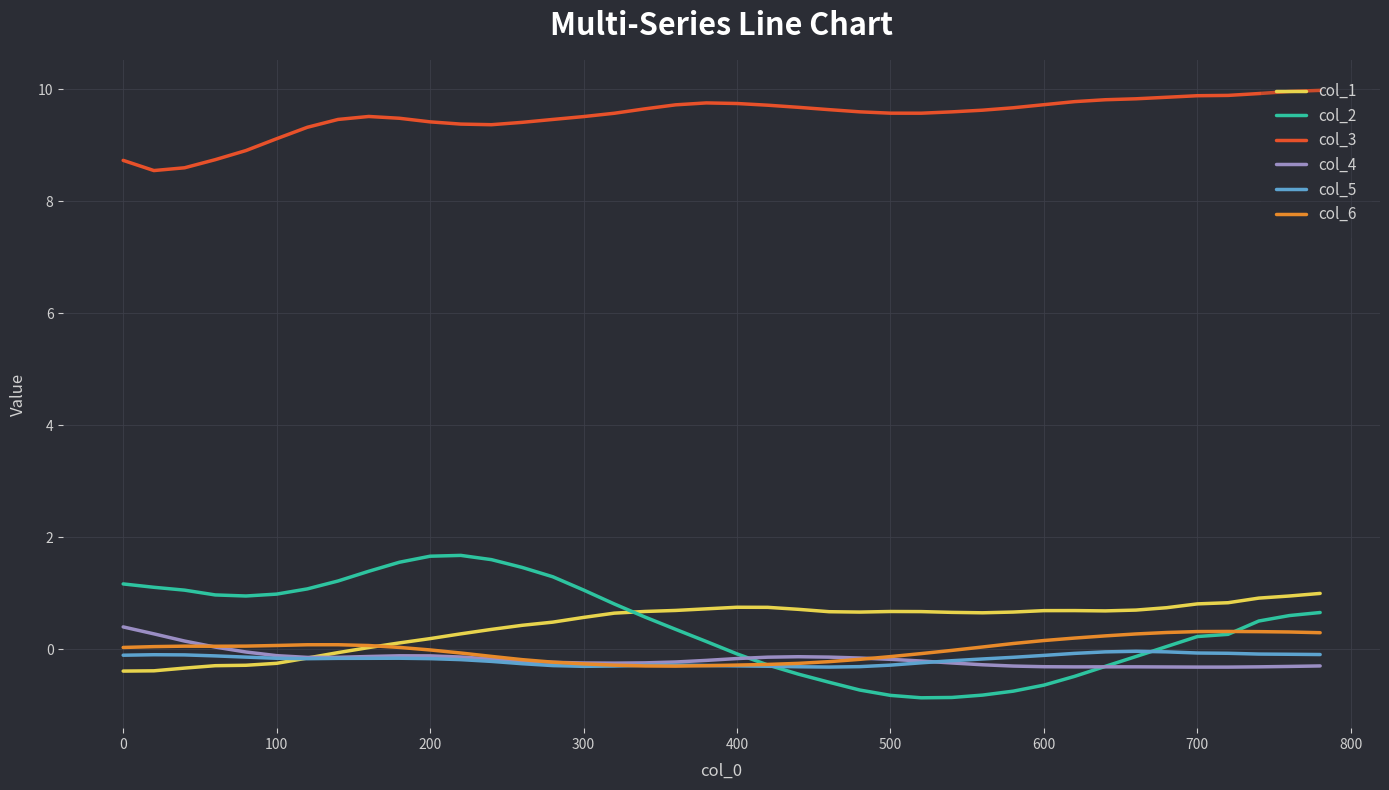

True or false: col_3 and col_5 intersect in this chart.

False